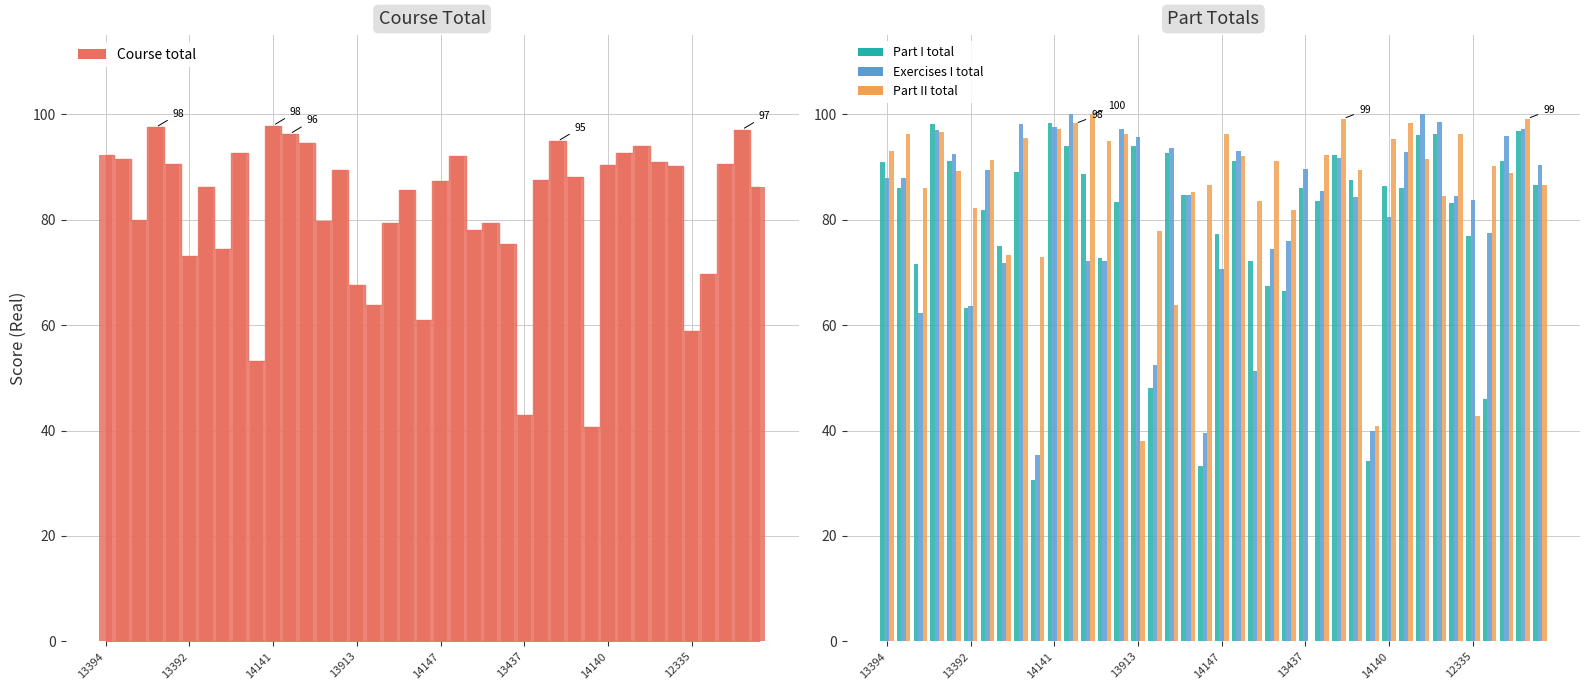

Which series changed the most between 14147 and 15?

Part II total